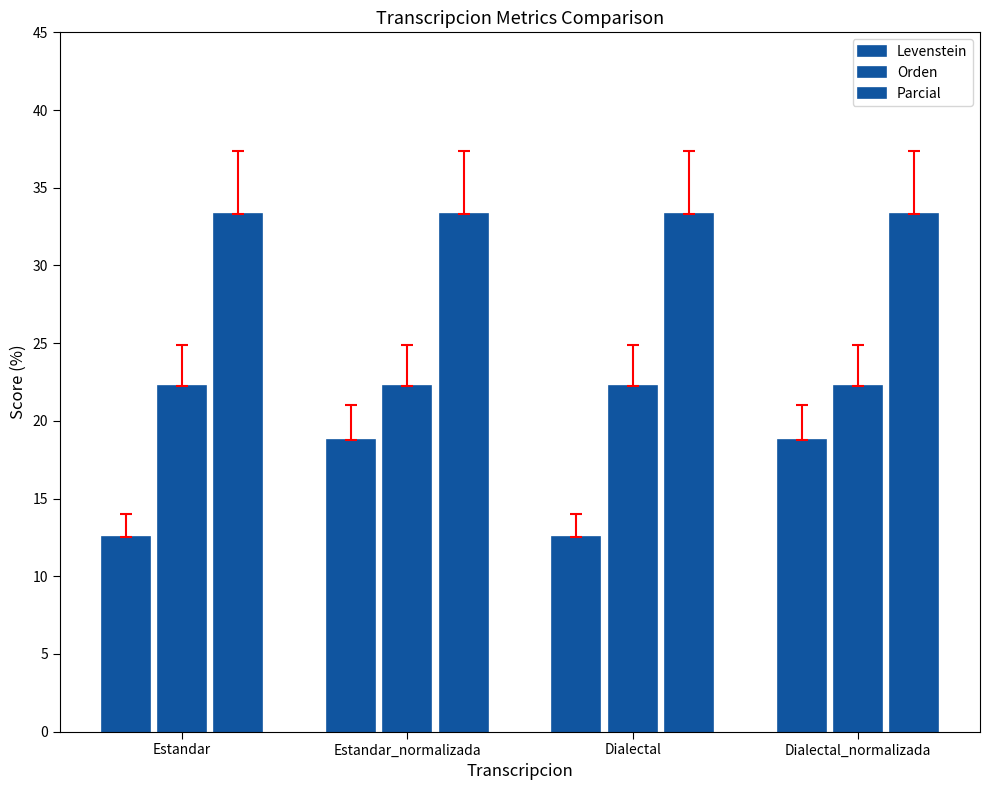

How many values in the Levenstein series exceed 18?

2